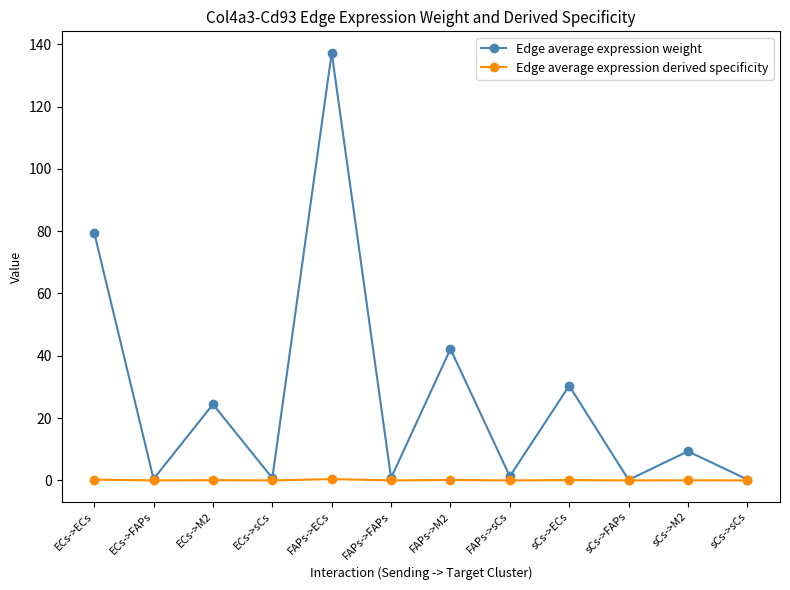

Is it true that Edge average expression weight equals 137.3 at FAPs->ECs?

True